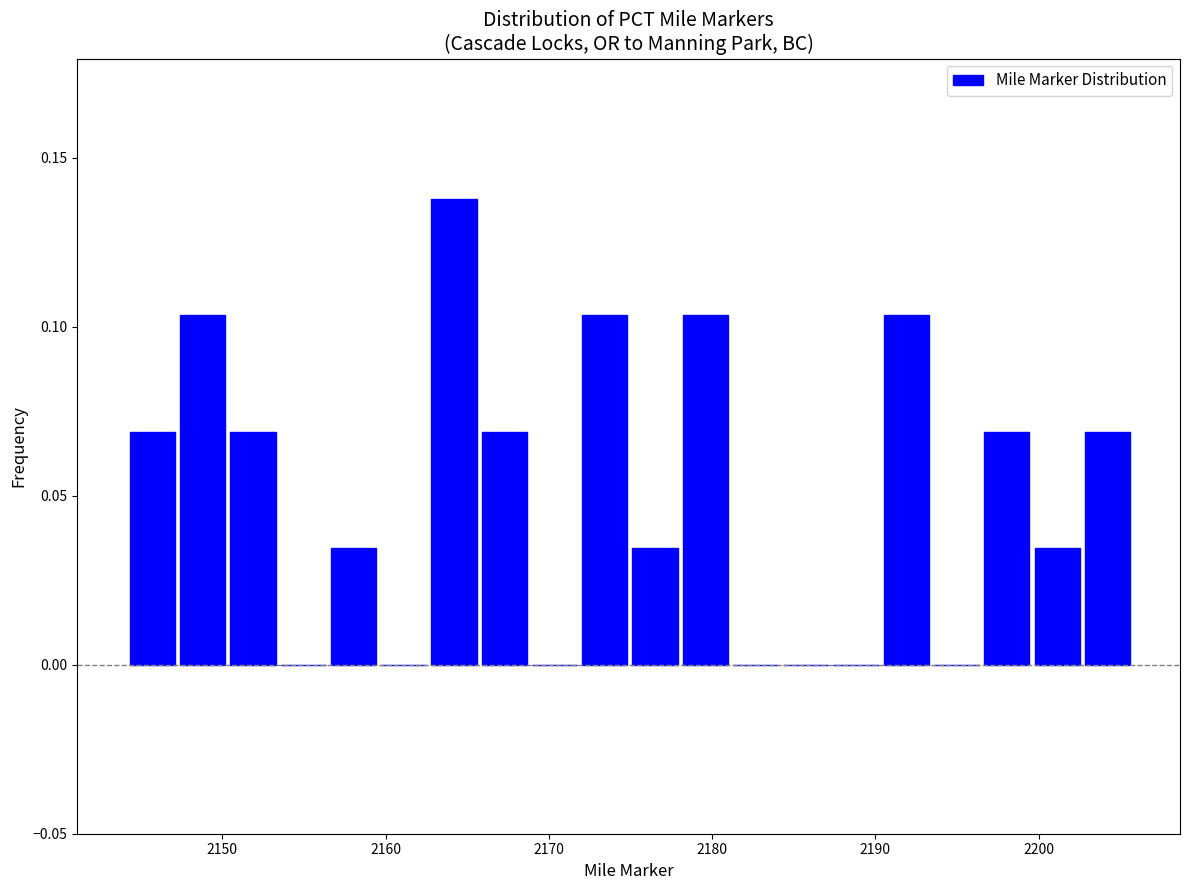

Read against the x-axis, roughly where is the centre of the tallest bar?

2164